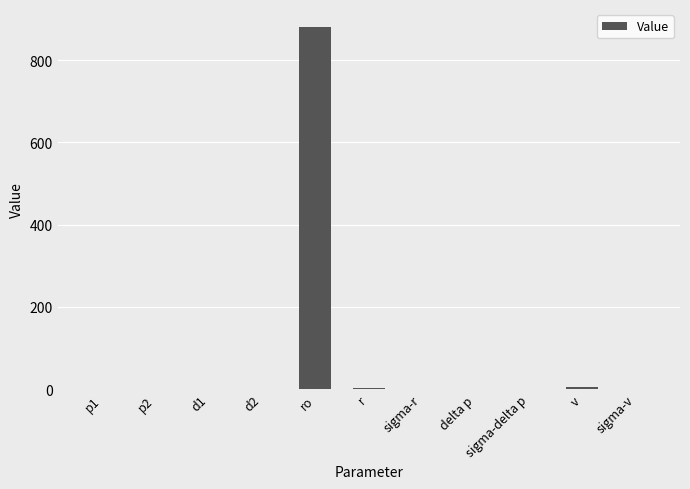

Which category has the highest value across all series?

ro